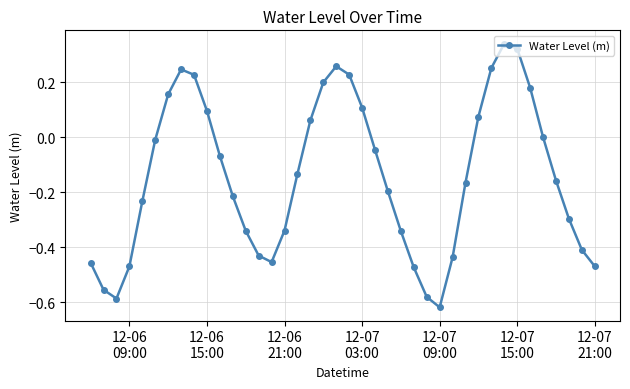

How many points are higher than both their immediate neighbors (excluding endpoints)?

3